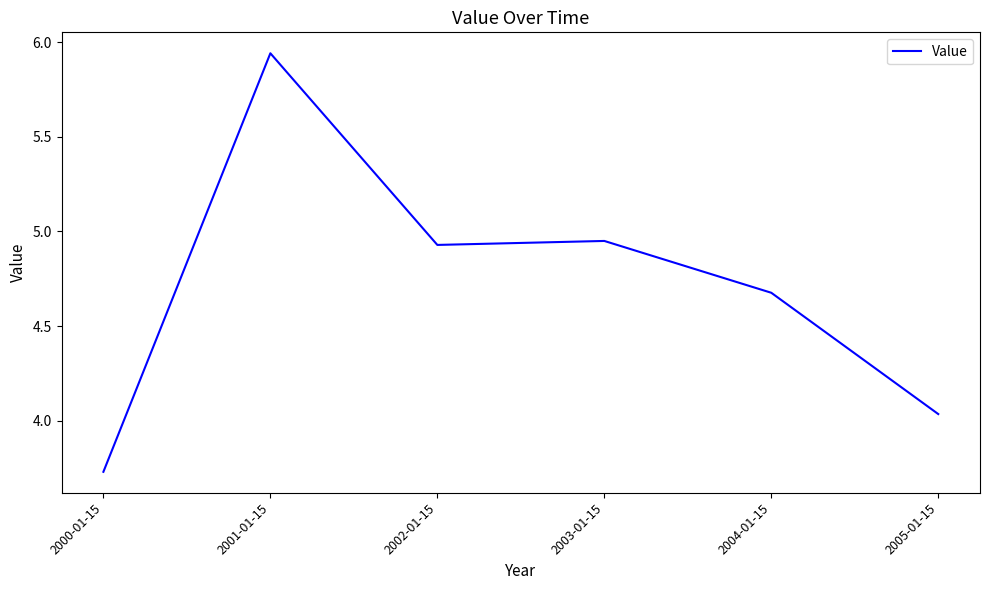

Where is the first local maximum?

2001-01-15